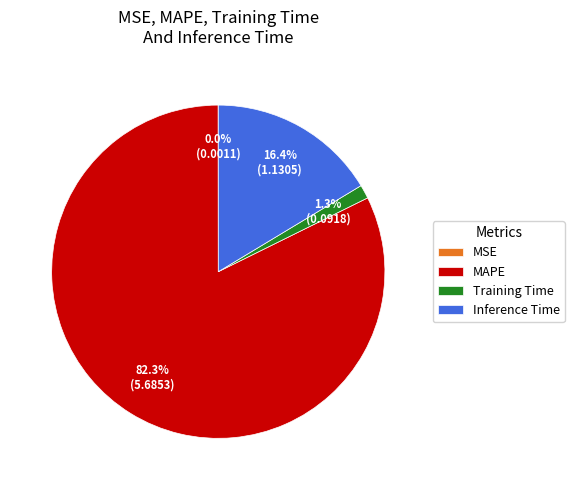

Combined, what portion of the pie is MAPE and Inference Time?

98.7%